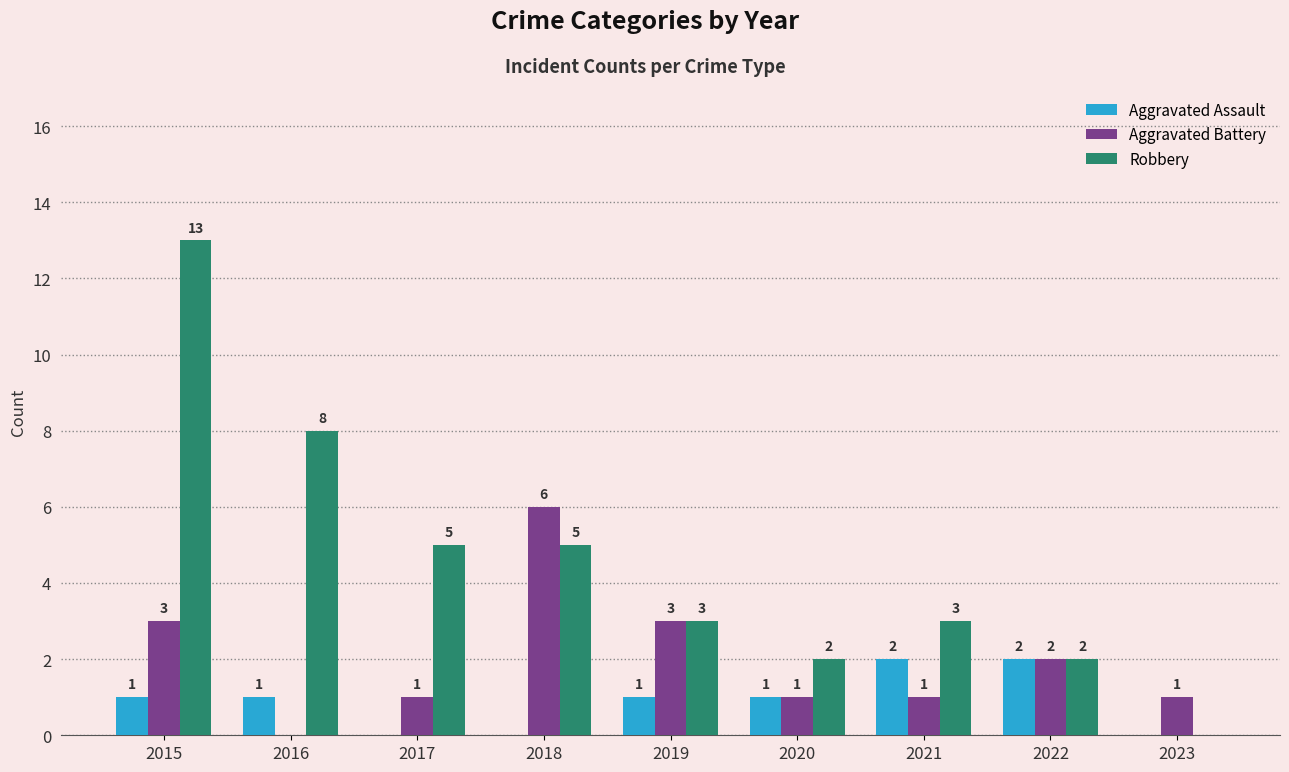

What is the sum of all Aggravated Assault values?

8